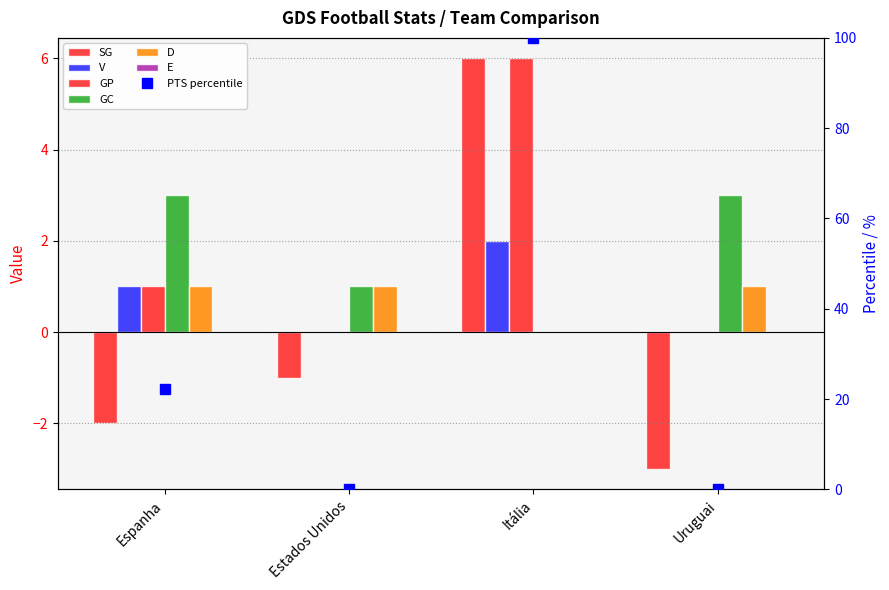

What is the value of the V bar at the 3rd from the left?

2